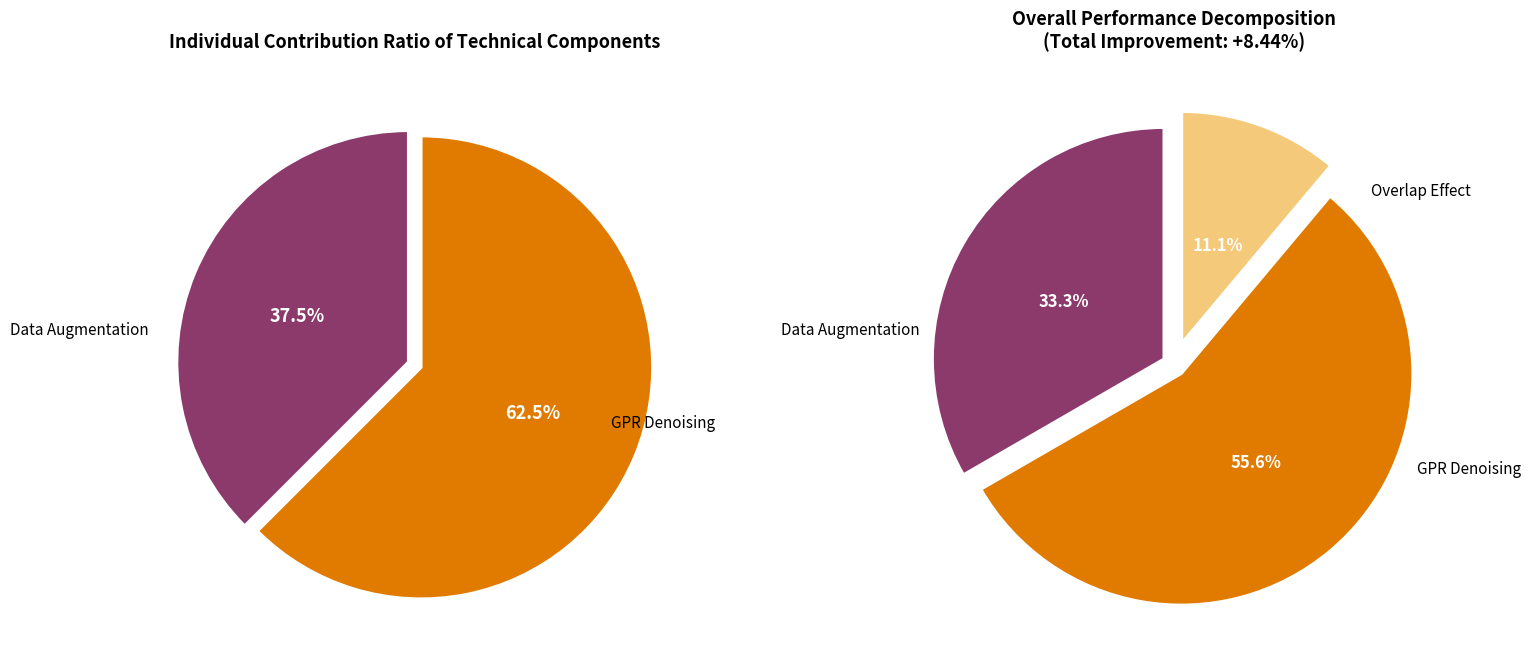

How many segments does this pie chart have?

3